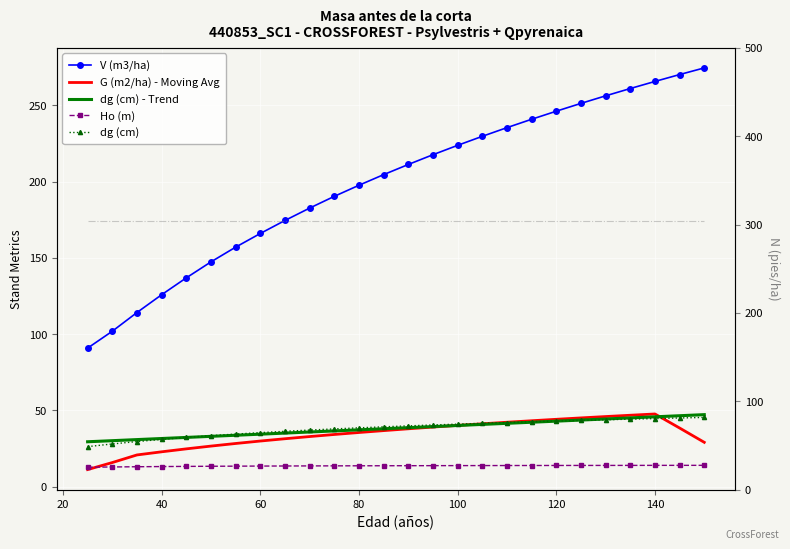

What is the value of the G (m2/ha) - Moving Avg point at the 19th from the left?

43.3